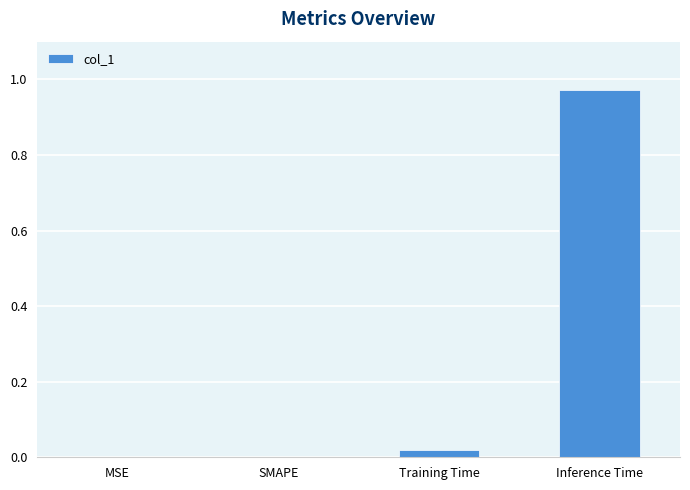

What is the average value?

0.2